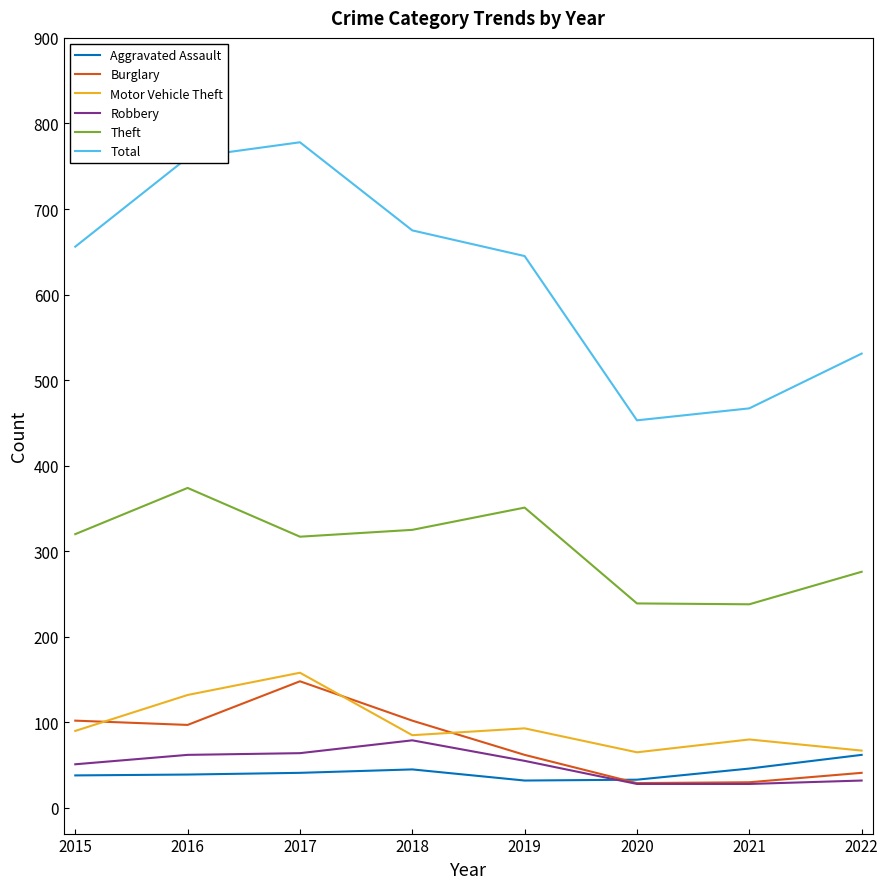

The value of Total at 2016 is 1229. True or false?

False